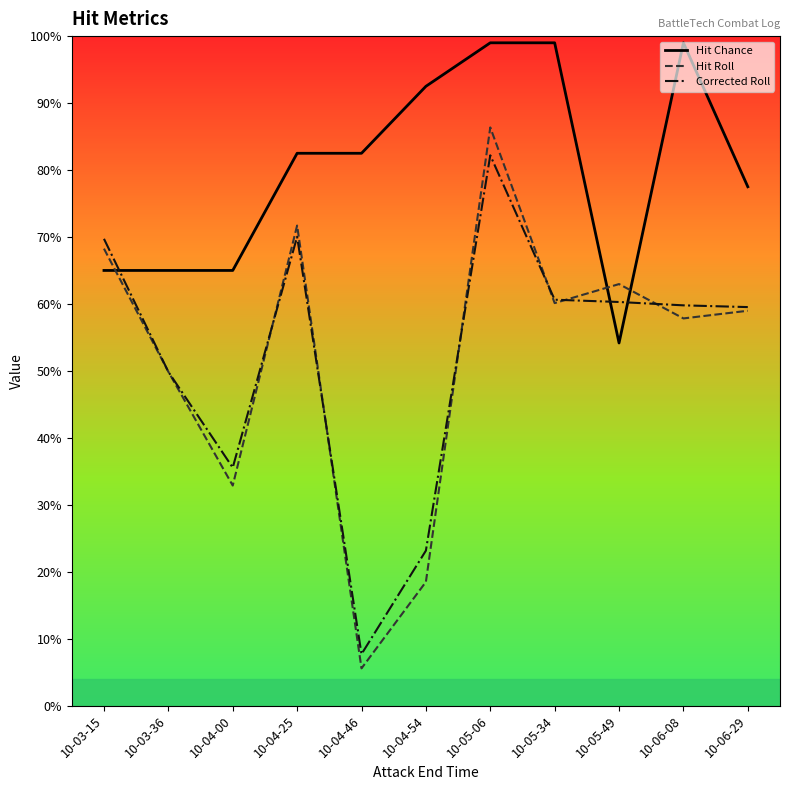

At 10-03-15, list the series in order from smallest to largest.

Hit Chance, Hit Roll, Corrected Roll